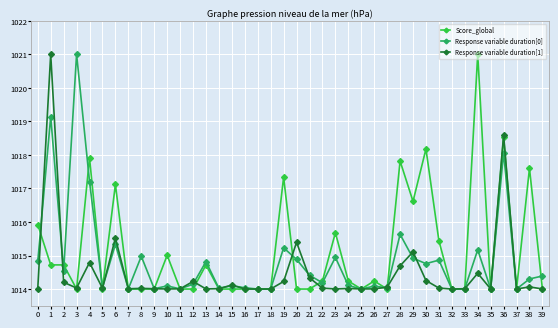

Does the chart have visible grid lines?

Yes